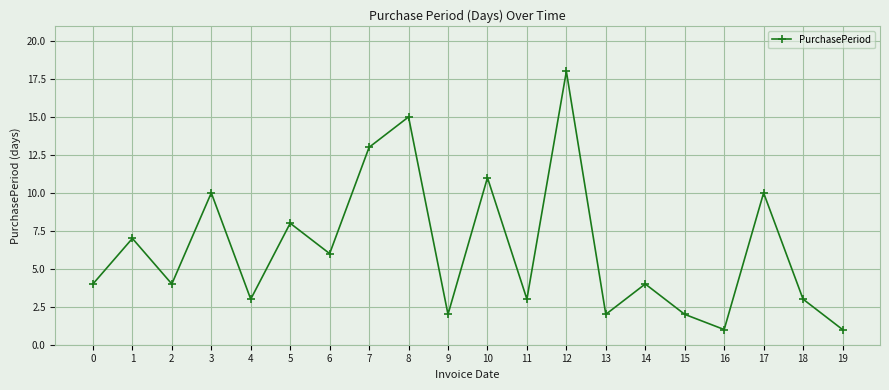

At which category does the data reach its first local peak?

1